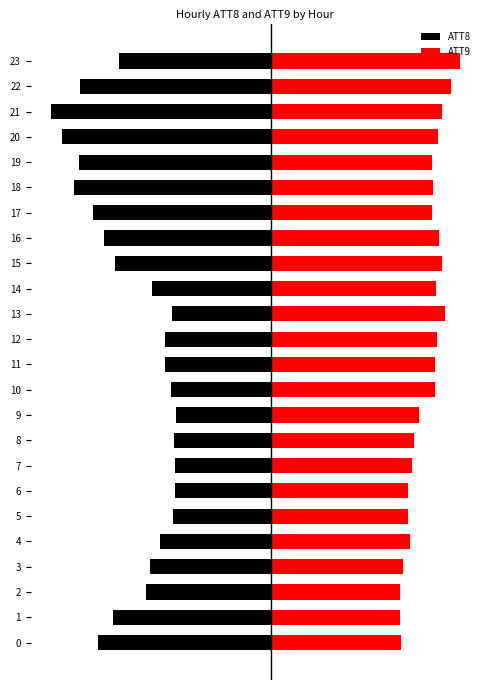

At 2, list the series in order from smallest to largest.

ATT8, ATT9